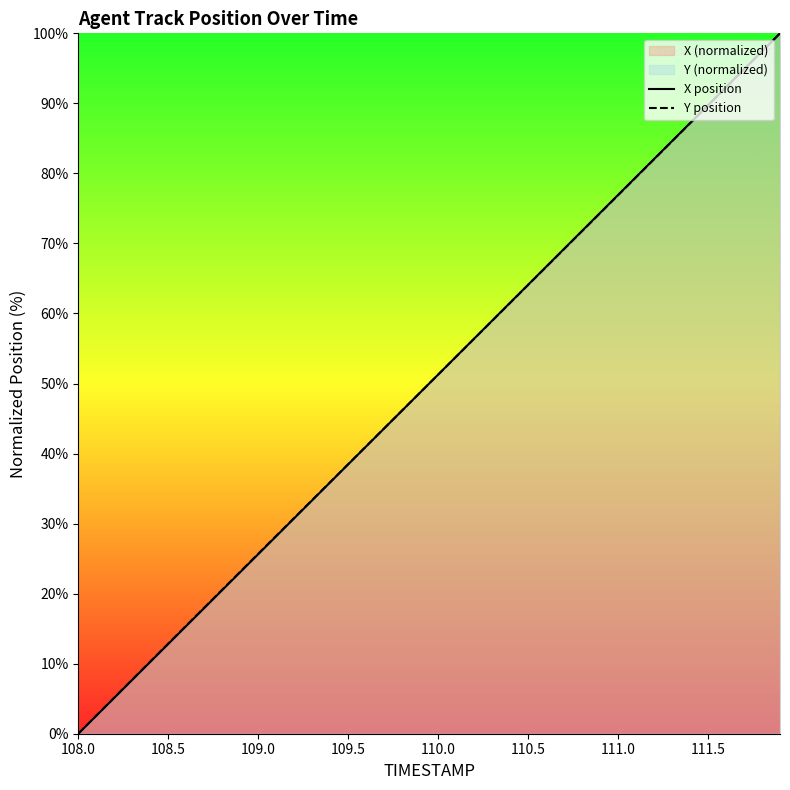

How many values in the Y position series are below 51?

20